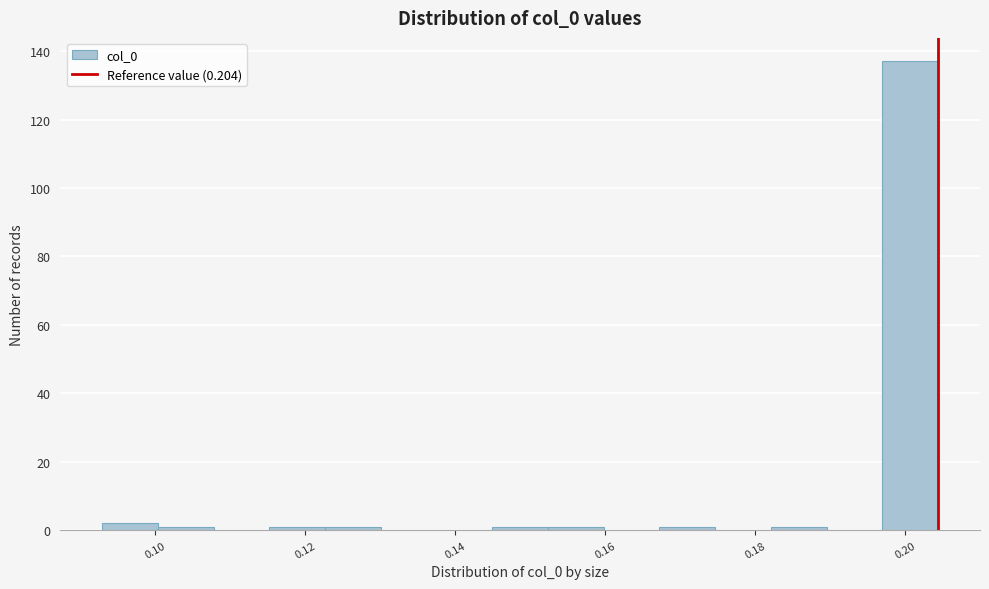

Around what value on the x-axis is the tallest bar? Give the approximate position of its centre, as read against the axis.

0.200